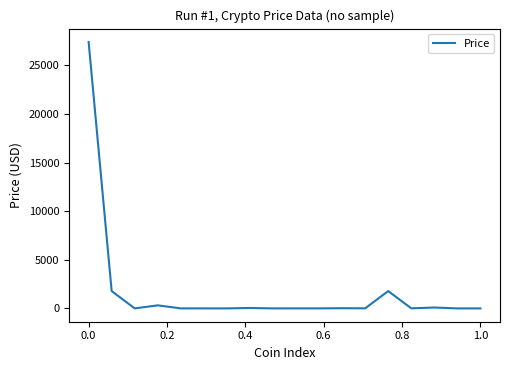

What is the greatest value displayed?

27403.8